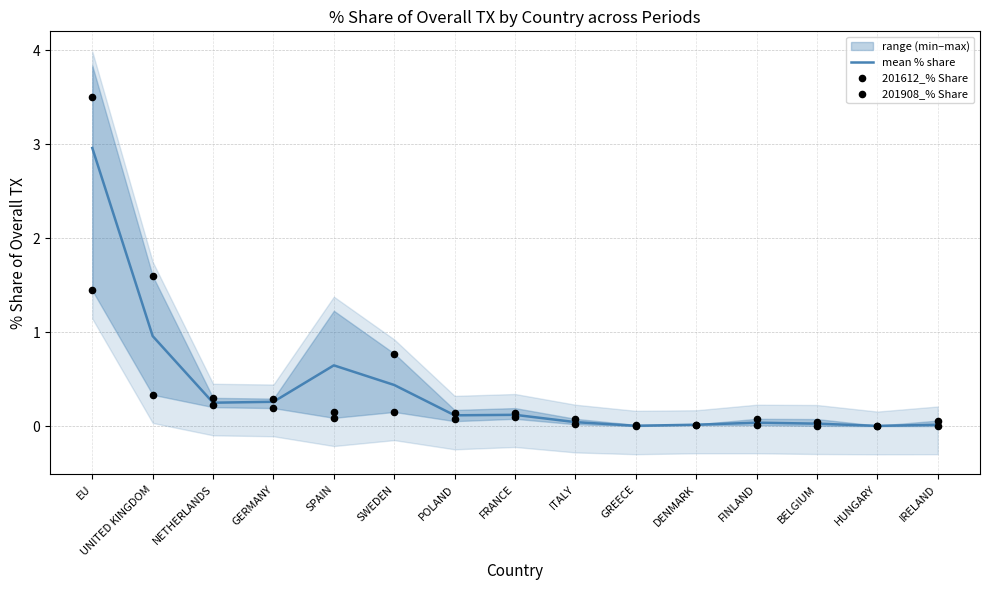

Which series has the widest spread of Y values?

201612_% Share